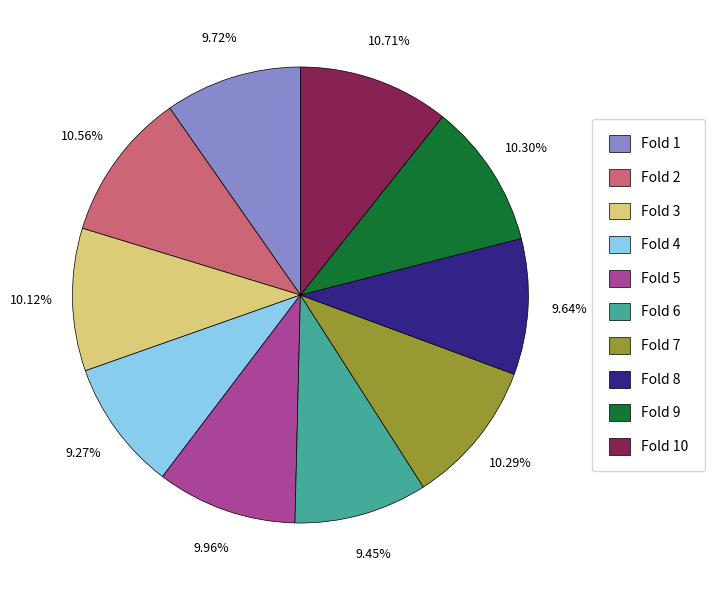

Does Fold 4 account for over 50% of the chart?

No